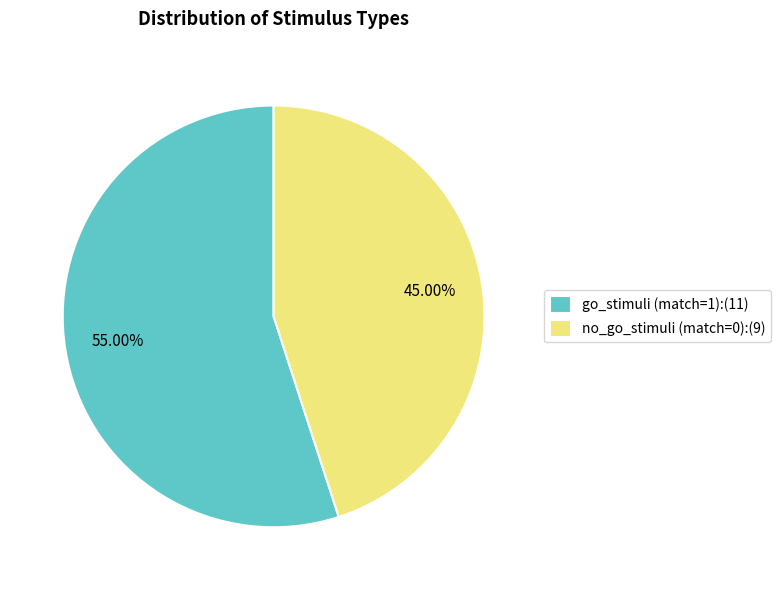

To the nearest percent, what is the combined percentage of no_go_stimuli (match=0) and go_stimuli (match=1)?

100%